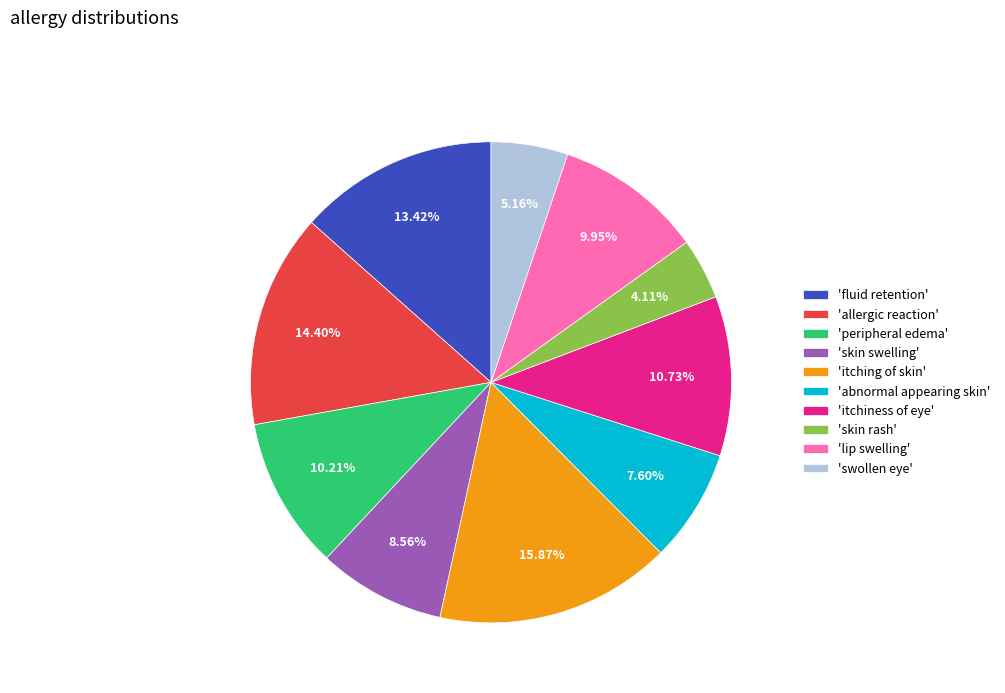

Is there any slice that represents more than half of the pie?

No